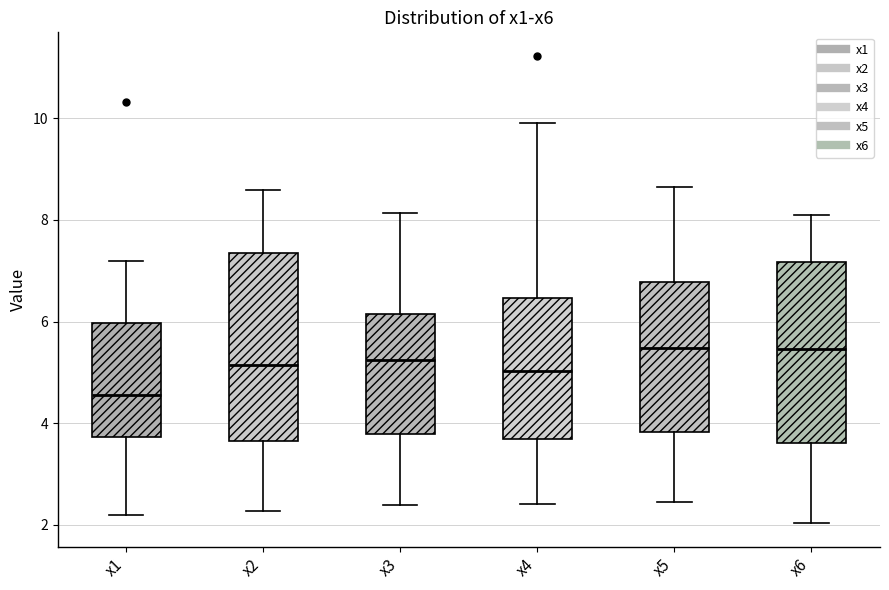

Reading left to right, transcribe this box plot: for each box, give where its median line is, the range the box spans, and where its two whiskers end, as read against the y-axis. The values are not printed on the chart, so give them approximately, as read against the axis.

x1: median 4.6, box 3.8 to 6.0, whiskers 2.2 to 7.2
x2: median 5.2, box 3.6 to 7.4, whiskers 2.2 to 8.6
x3: median 5.2, box 3.8 to 6.2, whiskers 2.4 to 8.2
x4: median 5.0, box 3.6 to 6.4, whiskers 2.4 to 10.0
x5: median 5.4, box 3.8 to 6.8, whiskers 2.4 to 8.6
x6: median 5.4, box 3.6 to 7.2, whiskers 2.0 to 8.0